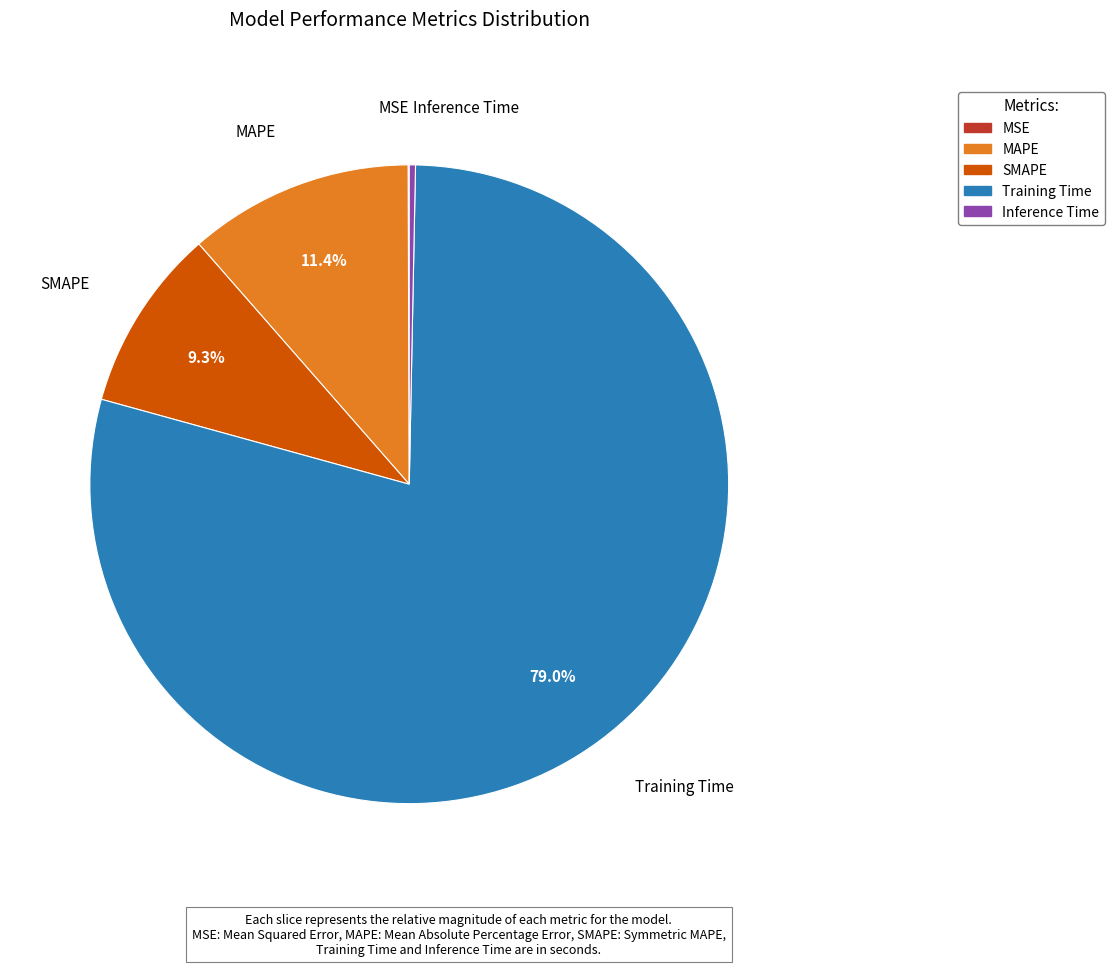

Which slice represents more than half of the pie?

Training Time